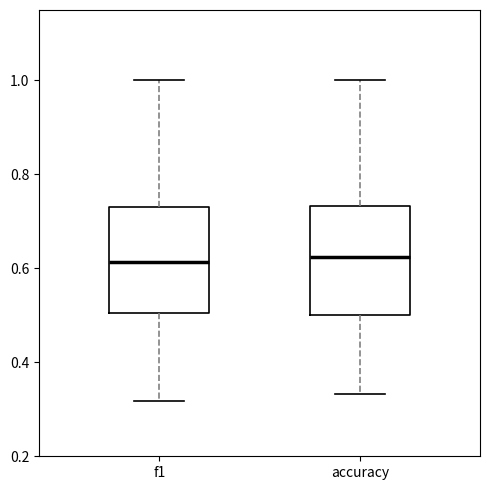

Reading left to right, read every box against the y-axis: the position of its median line, the range the box covers, and the ends of its whiskers. The values are not printed on the chart, so give them approximately, as read against the axis.

f1: median 0.62, box 0.50 to 0.74, whiskers 0.32 to 1.00
accuracy: median 0.62, box 0.50 to 0.74, whiskers 0.34 to 1.00